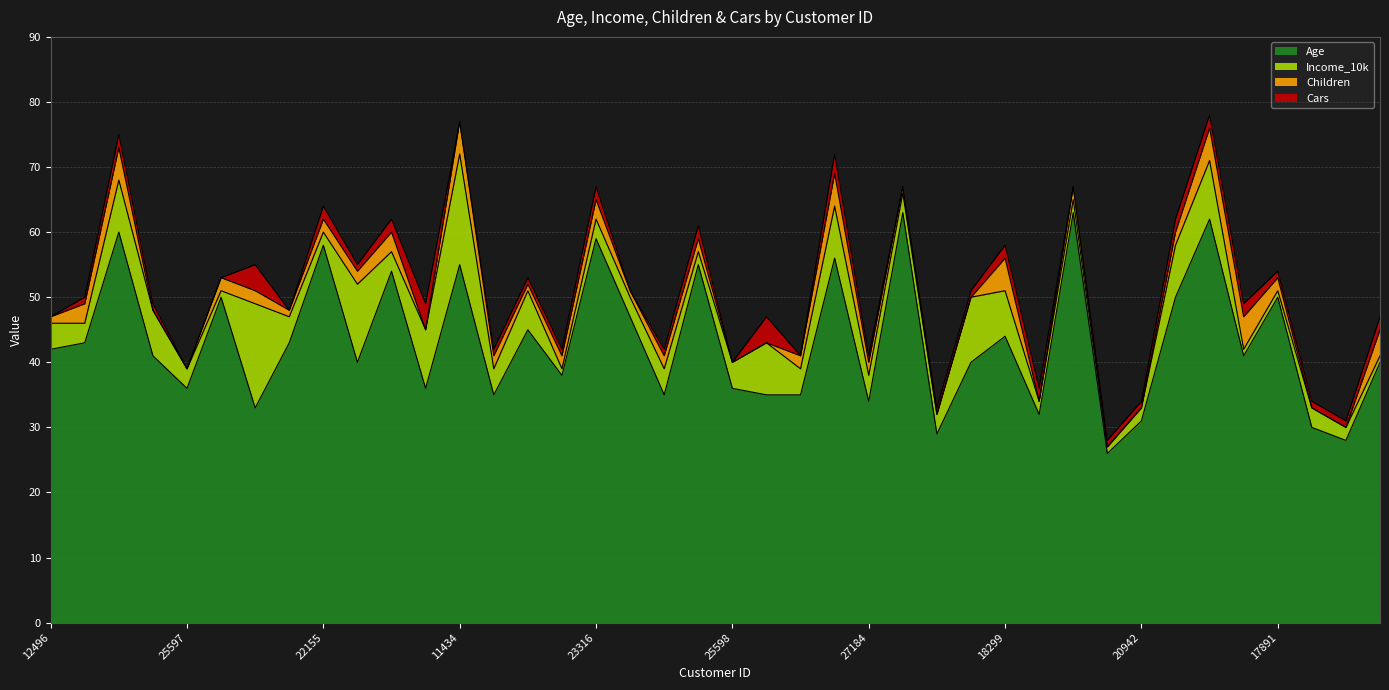

What is the total value across all series at 22173?

62